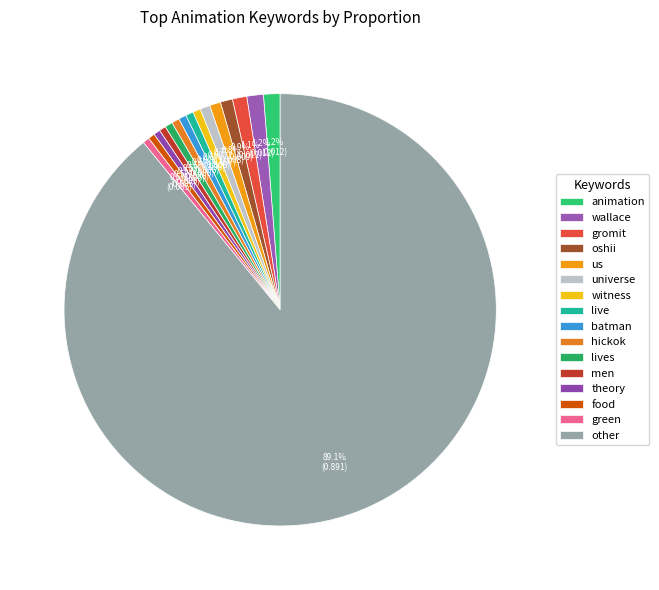

True or false: green accounts for 1% of the total.

False